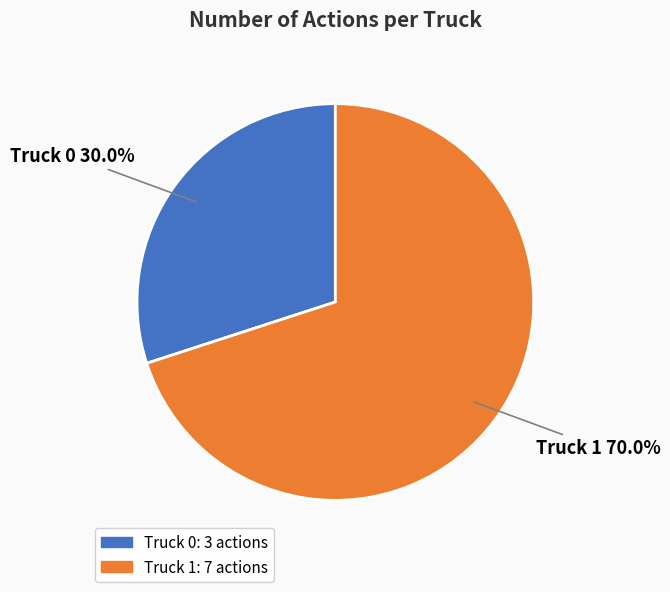

To the nearest percent, what is the average slice percentage?

50%